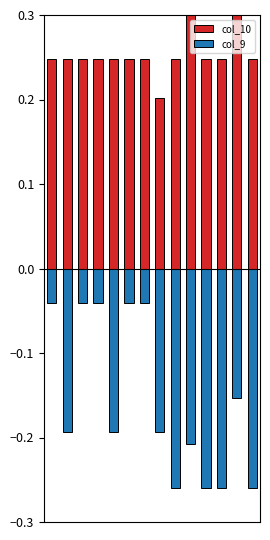

How many series are shown in this chart?

2